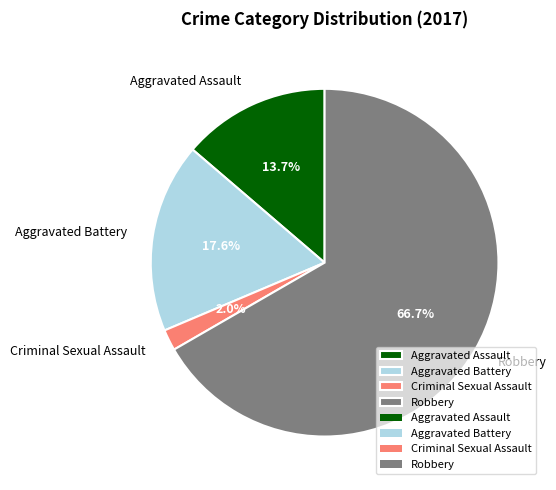

Which slice is the largest?

Robbery